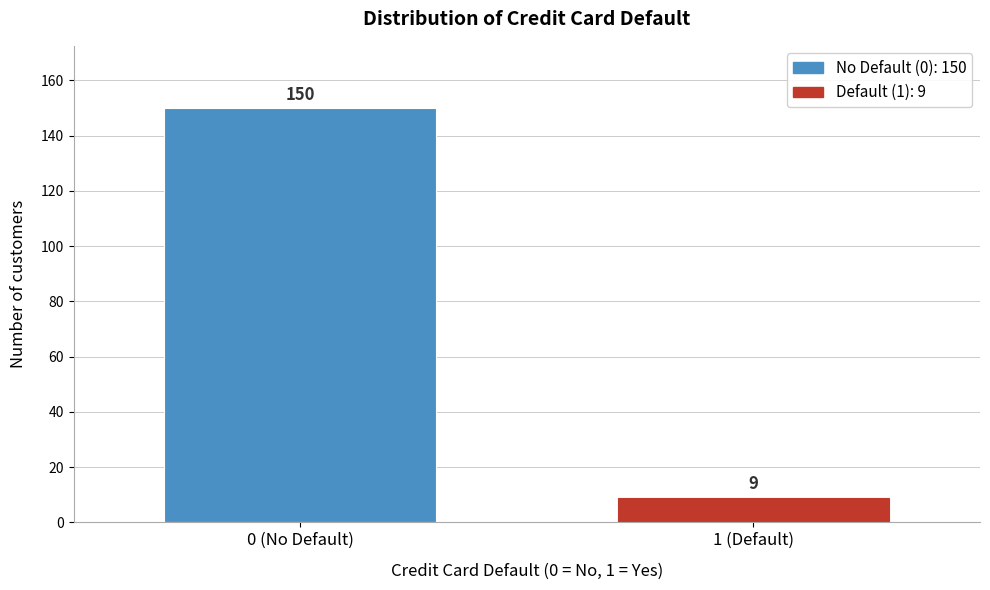

Reading right to left, list all the values displayed in this chart.

9	150